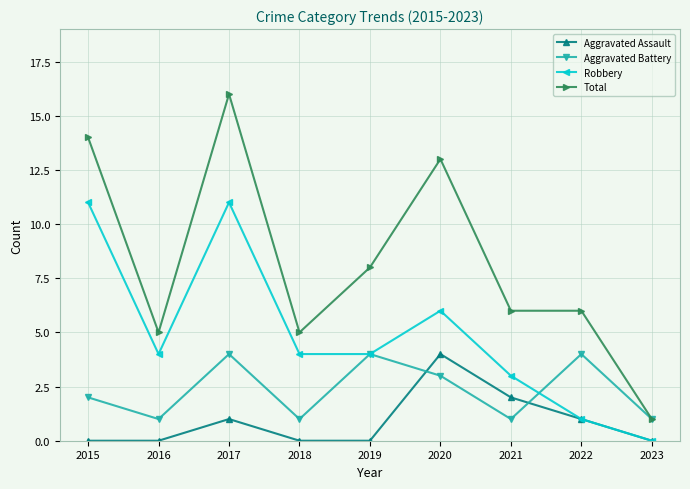

What is the value of the Aggravated Battery point at the 1st from the left?

2